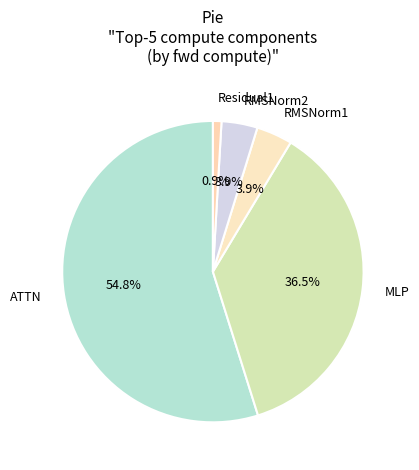

True or false: RMSNorm1 accounts for 4% of the total.

True